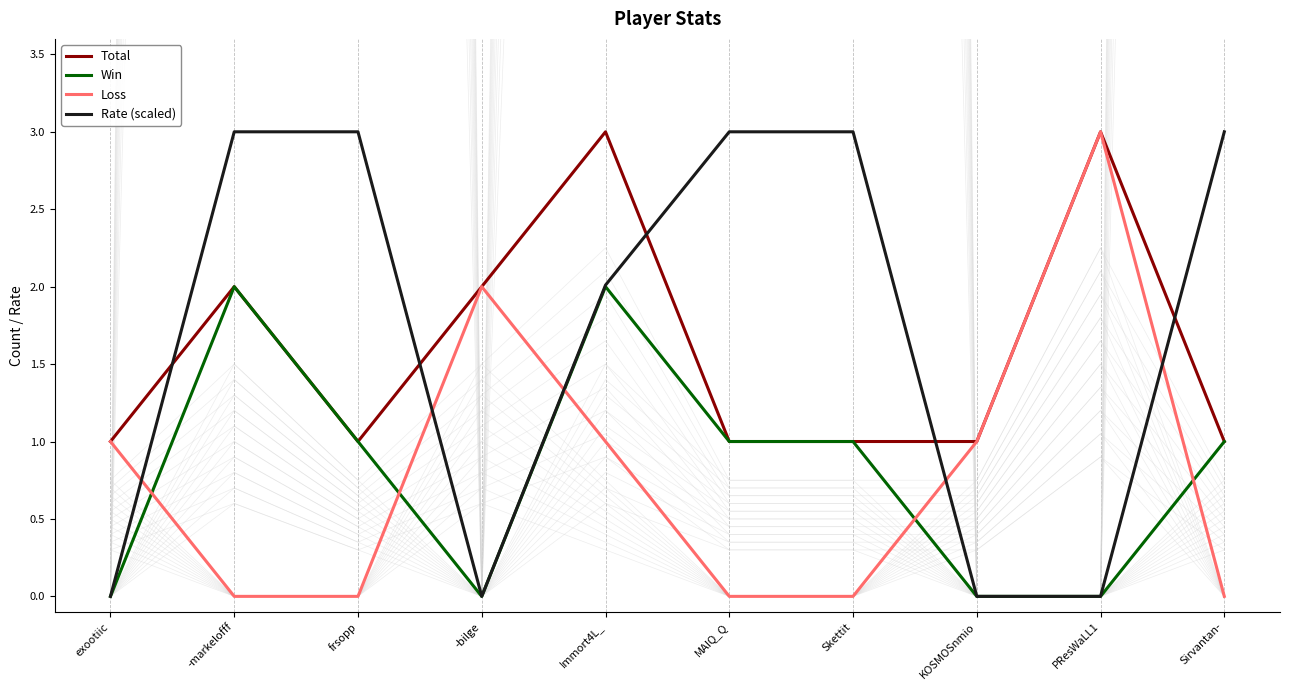

How many interior local valleys does the Total series have?

1